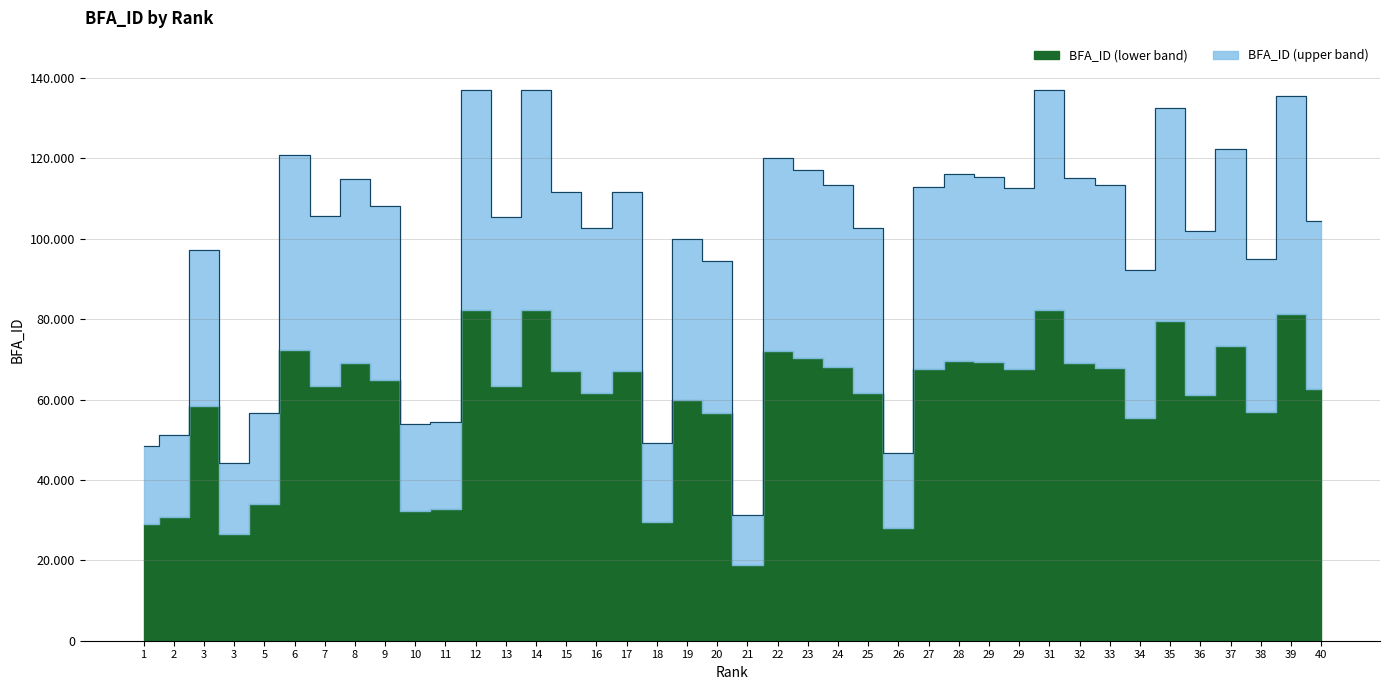

What is the change in value from 10 to 37?

+68380